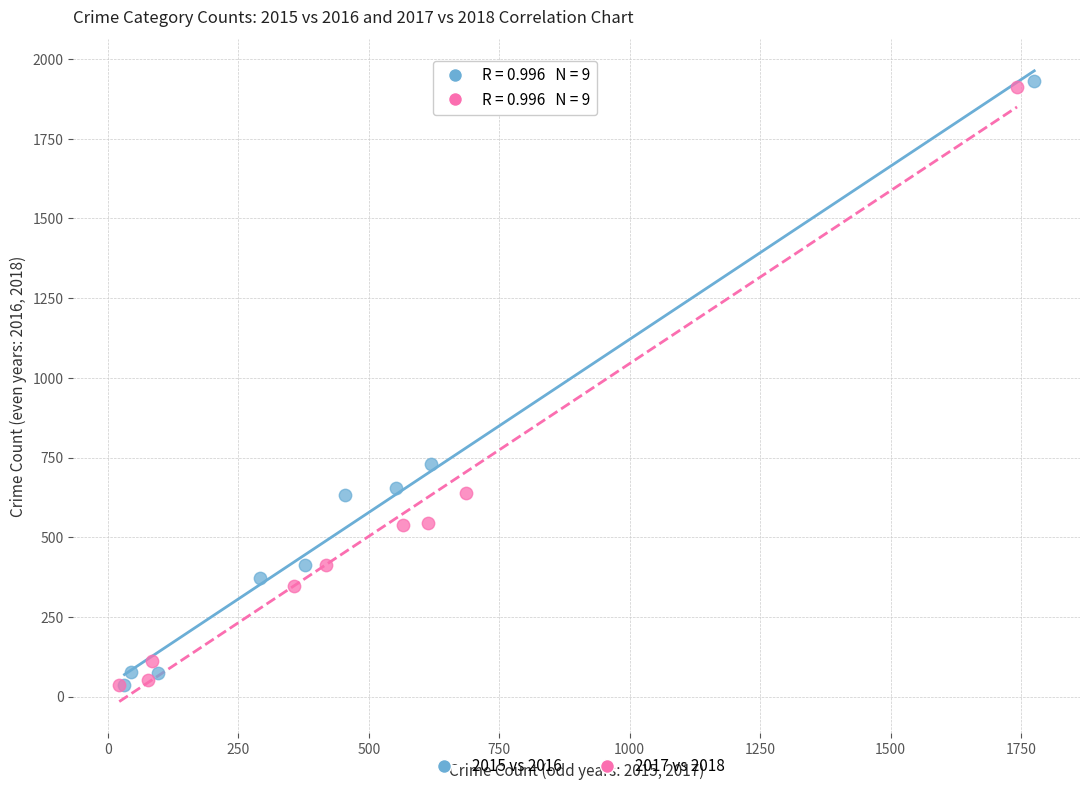

What are all the series names shown in the legend?

2015 vs 2016, 2017 vs 2018